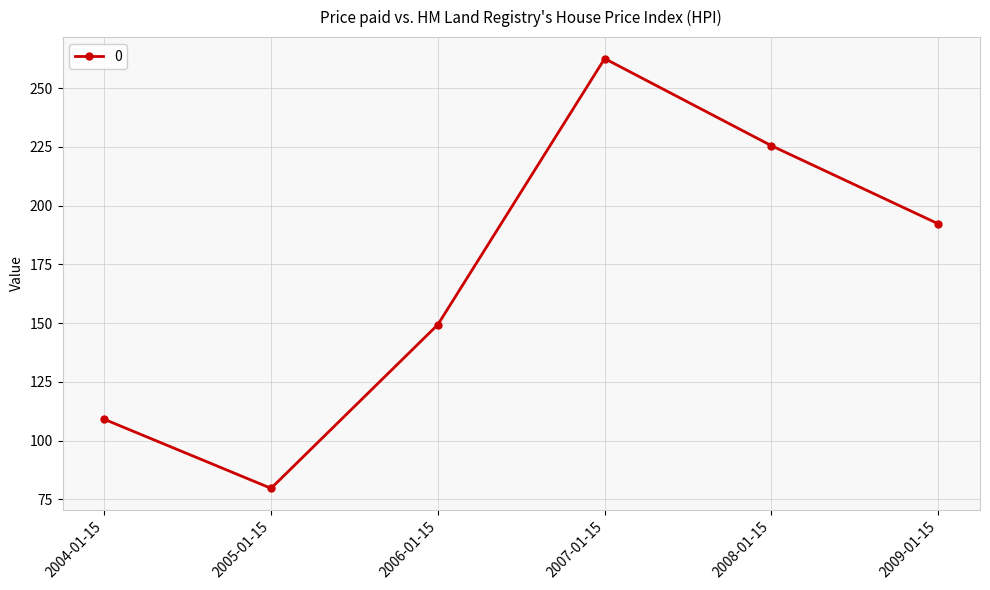

How many data points does each series have?

6